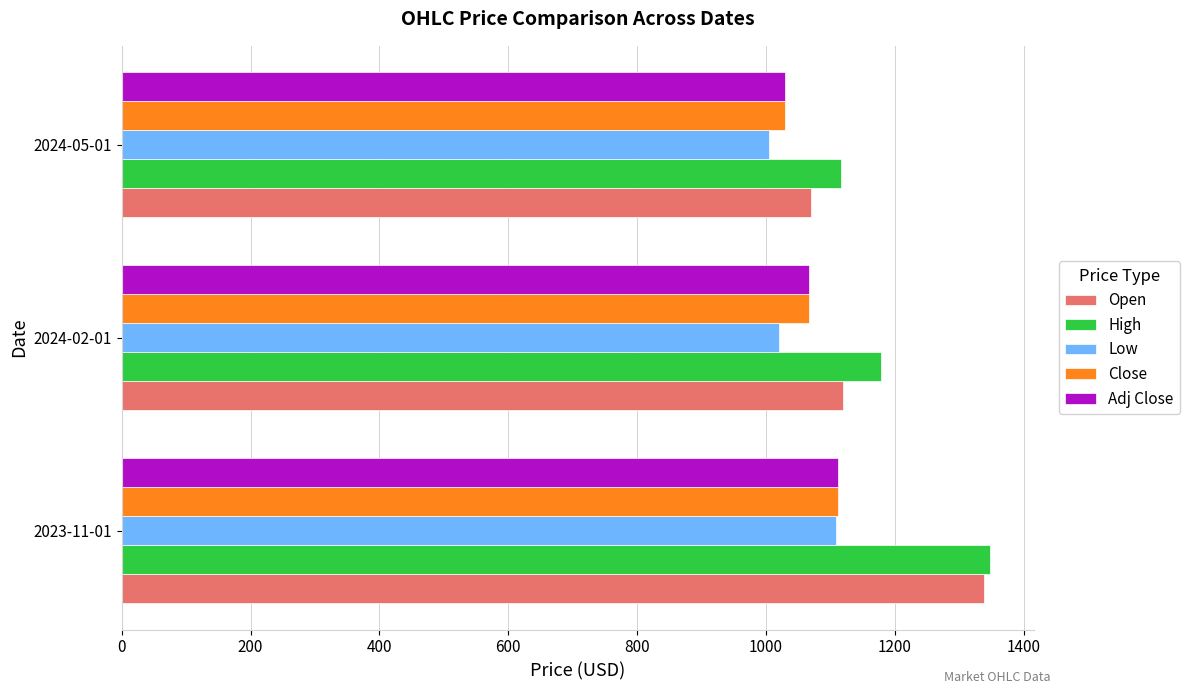

What are all the series names shown in the legend?

Open, High, Low, Close, Adj Close